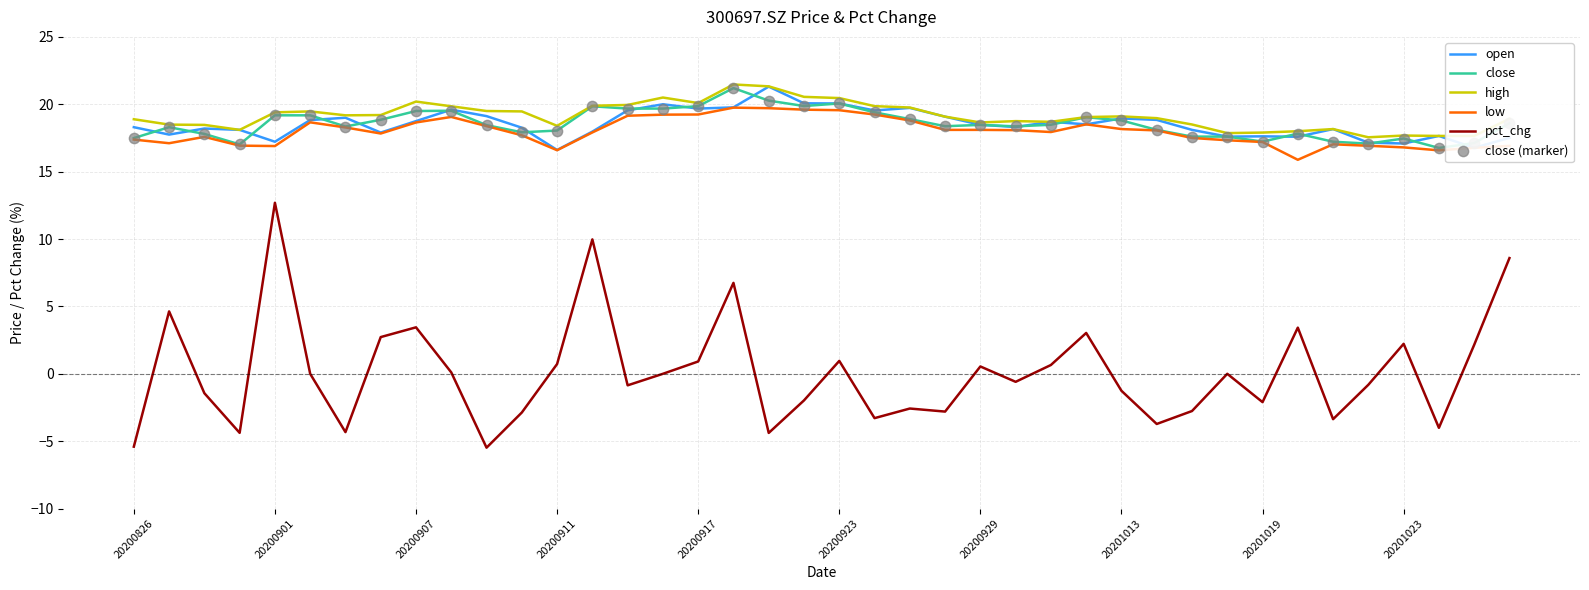

Which series has the widest spread of values?

pct_chg